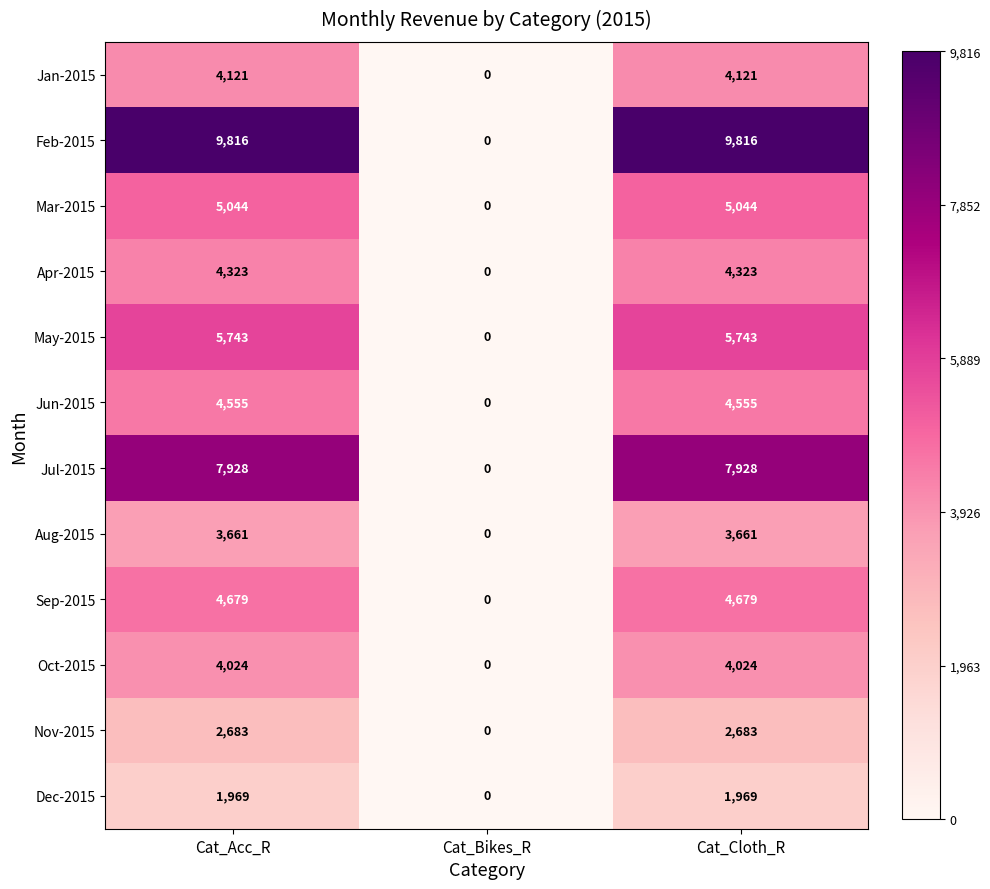

The Jul-2015 series shows 7928 at Cat_Cloth_R. True or false?

True